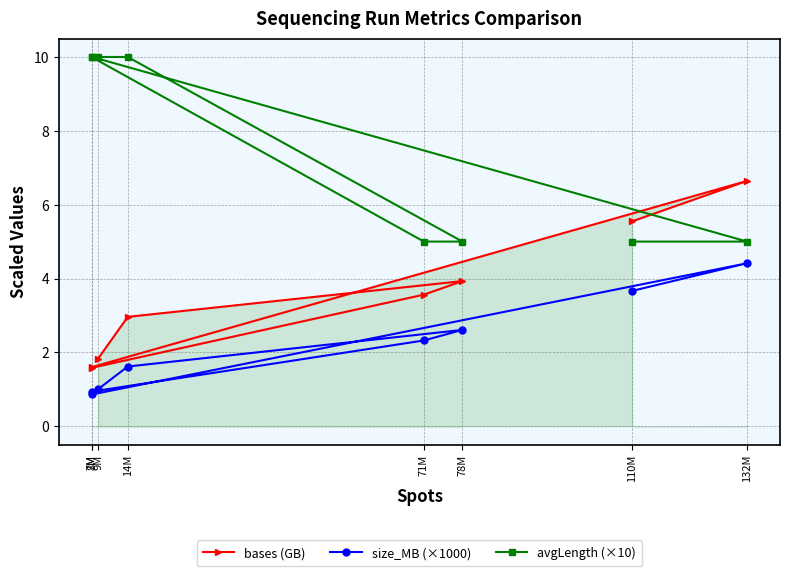

What are all the series names shown in the legend?

bases (GB), size_MB (×1000), avgLength (×10)